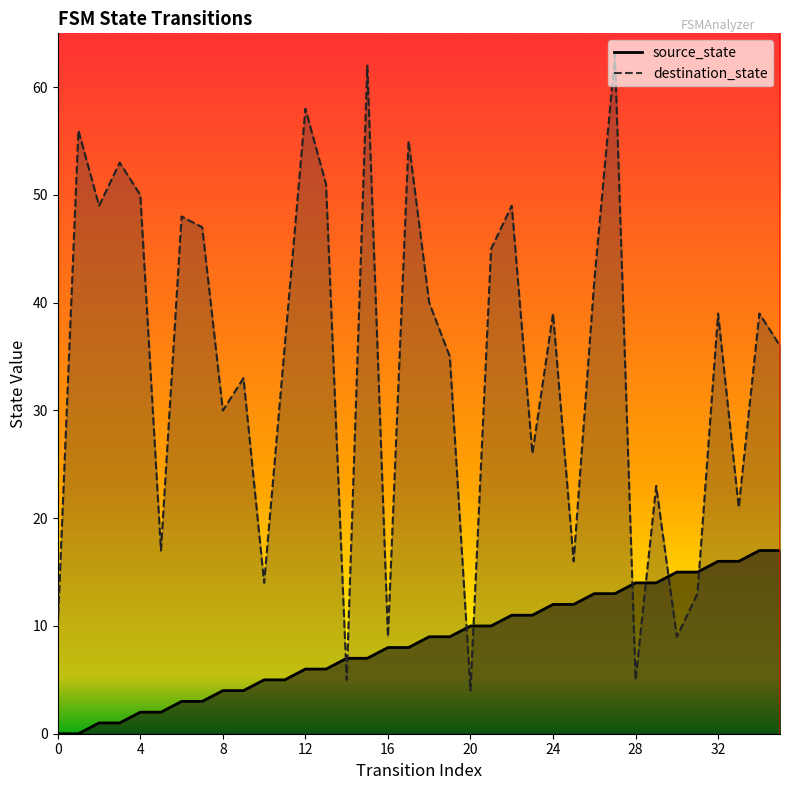

Reading left to right, what are all the values shown in this chart?

source_state: 0	0	1	1	2	2	3	3	4	4	5	5	6	6	7	7	8	8	9	9	10	10	11	11	12	12	13	13	14	14	15	15	16	16	17	17
destination_state: 10	56	49	53	50	17	48	47	30	33	14	36	58	51	5	62	9	55	40	35	4	45	49	26	39	16	42	63	5	23	9	13	39	21	39	36